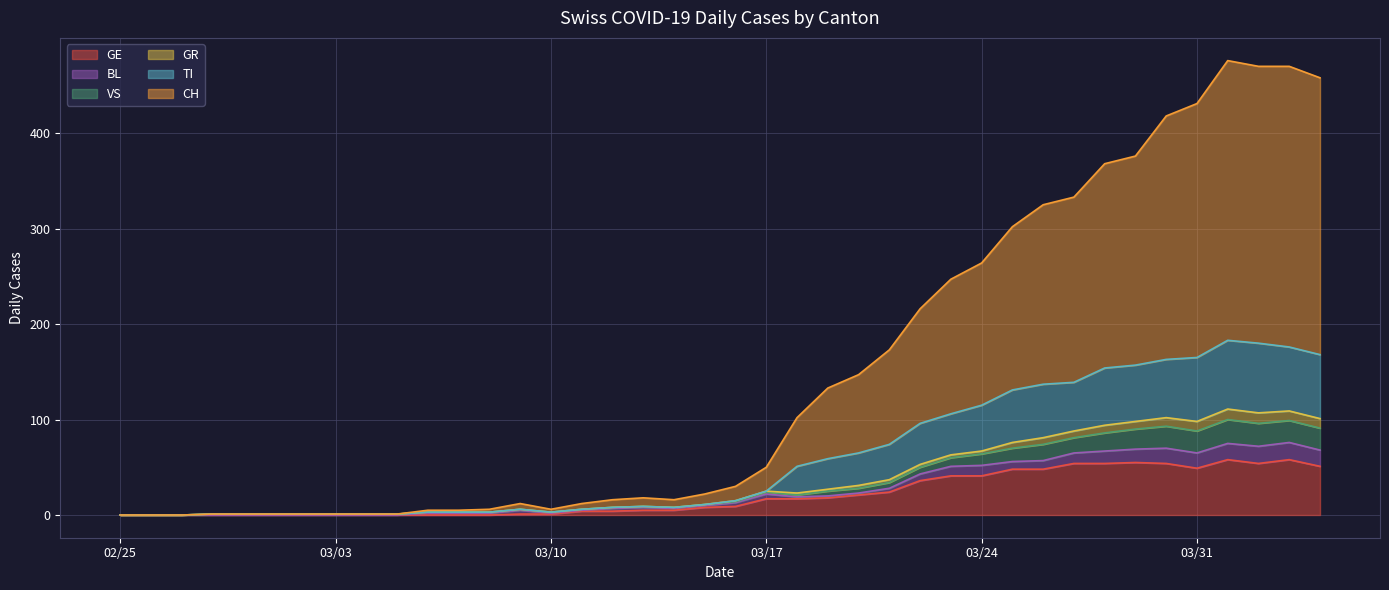

Which series has the largest total across all categories?

CH